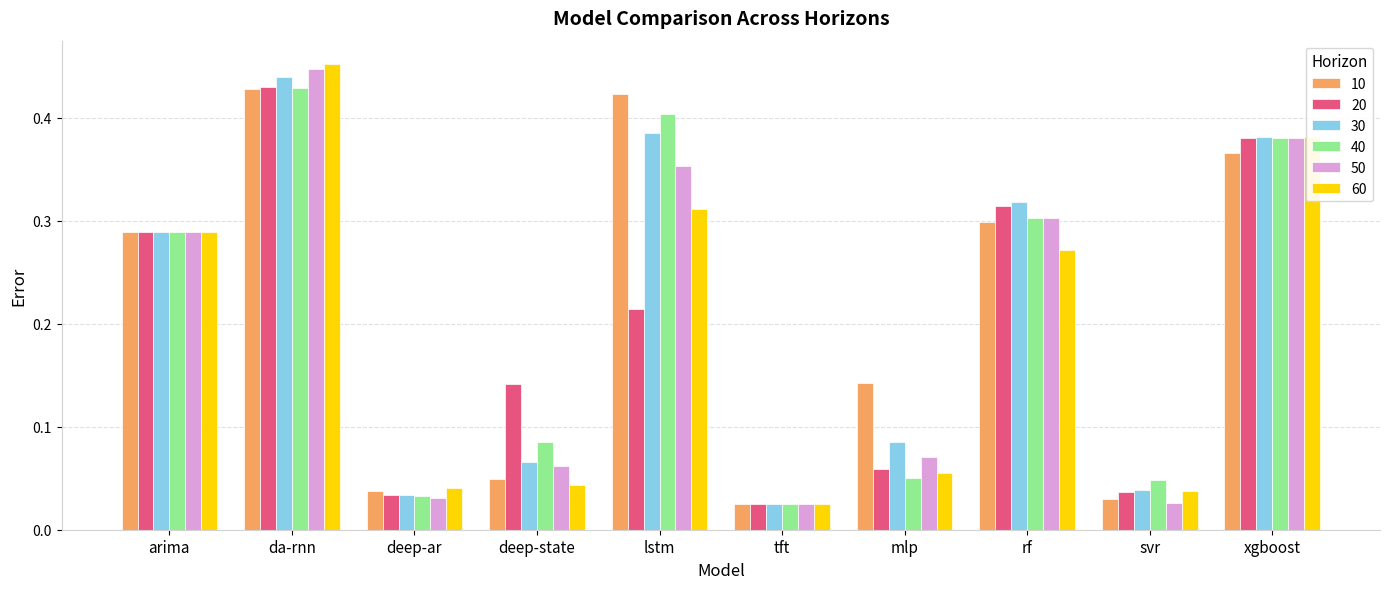

What position from the right is xgboost?

1